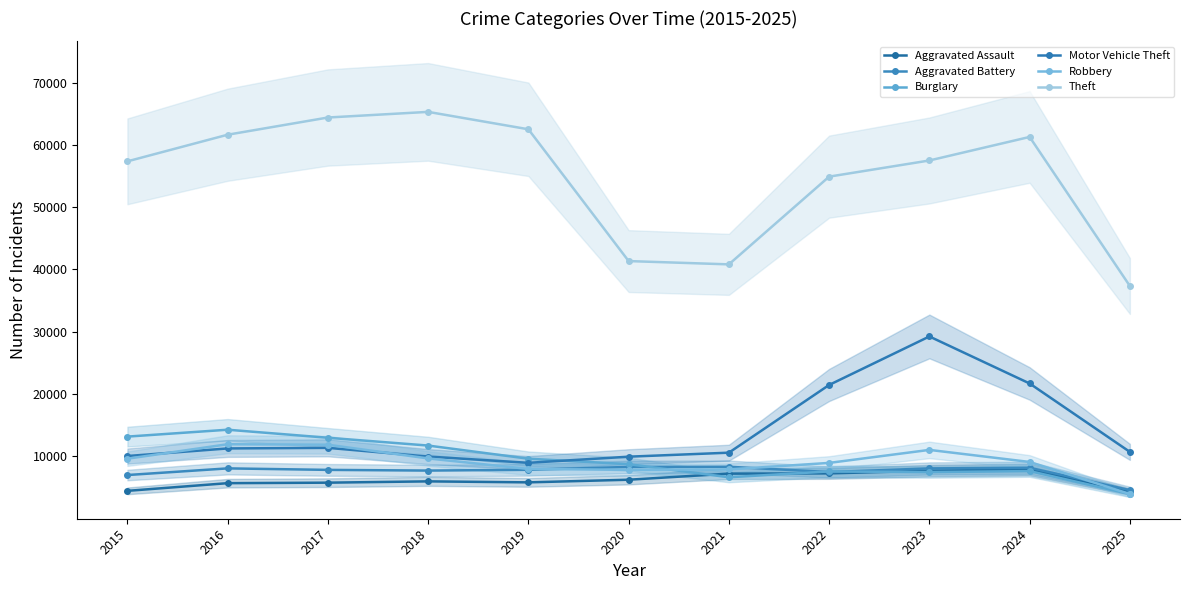

What is the value of the Aggravated Assault point at the 4th from the left?

6002